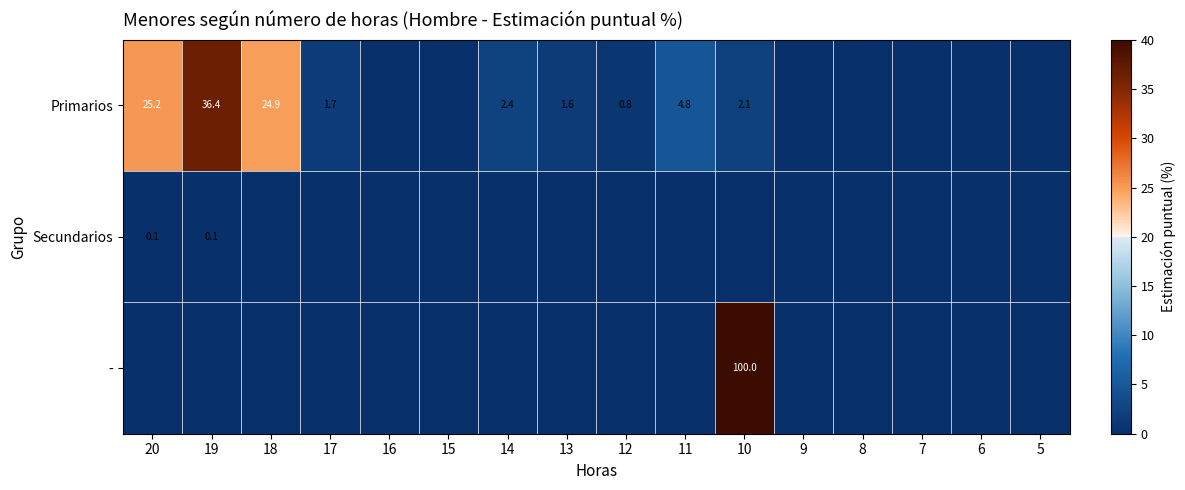

Is the value of Primarios at 7 greater than the value of Secundarios at 15?

No